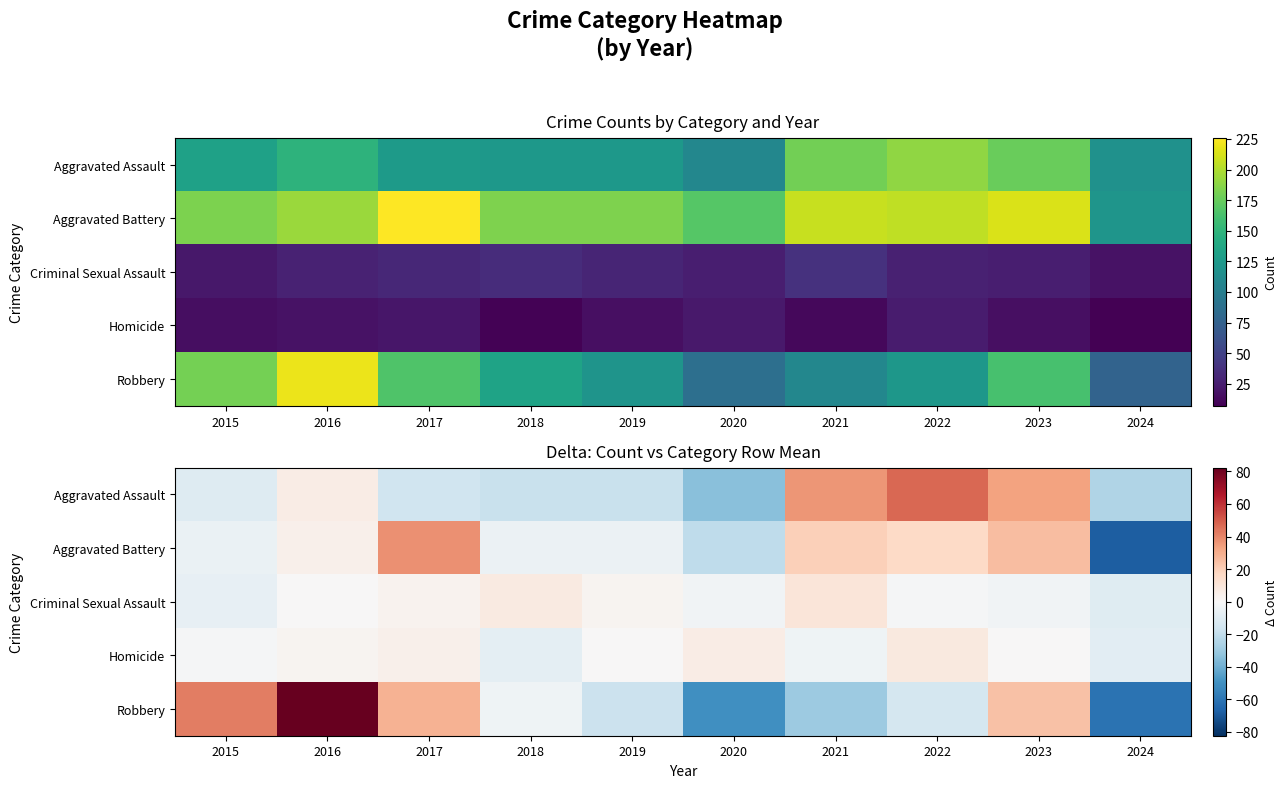

Is it true that Robbery equals -50.7 at 2020?

True